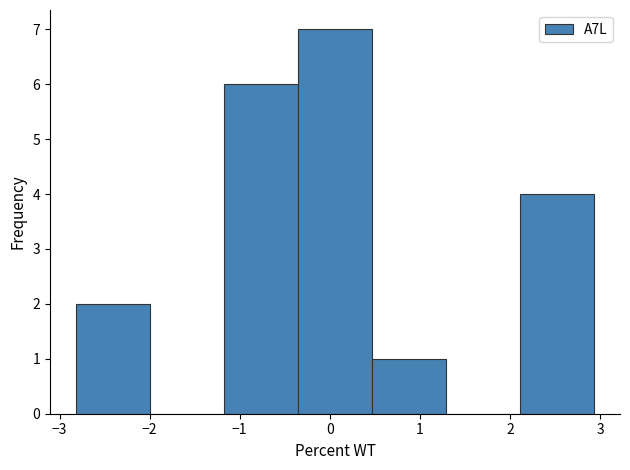

Over which range of the x-axis is the bar tallest?

-0.4 to 0.5